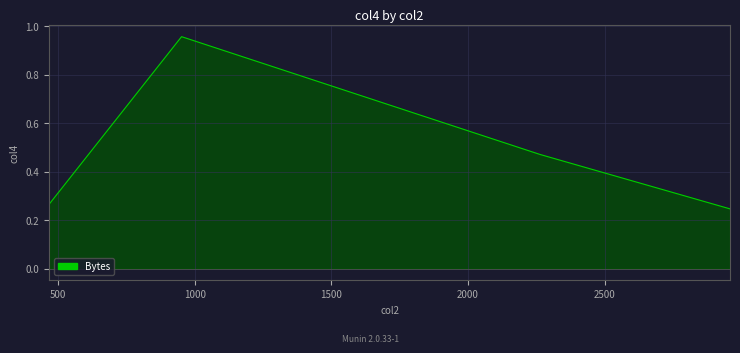

What is the difference between the maximum and minimum values?

0.7